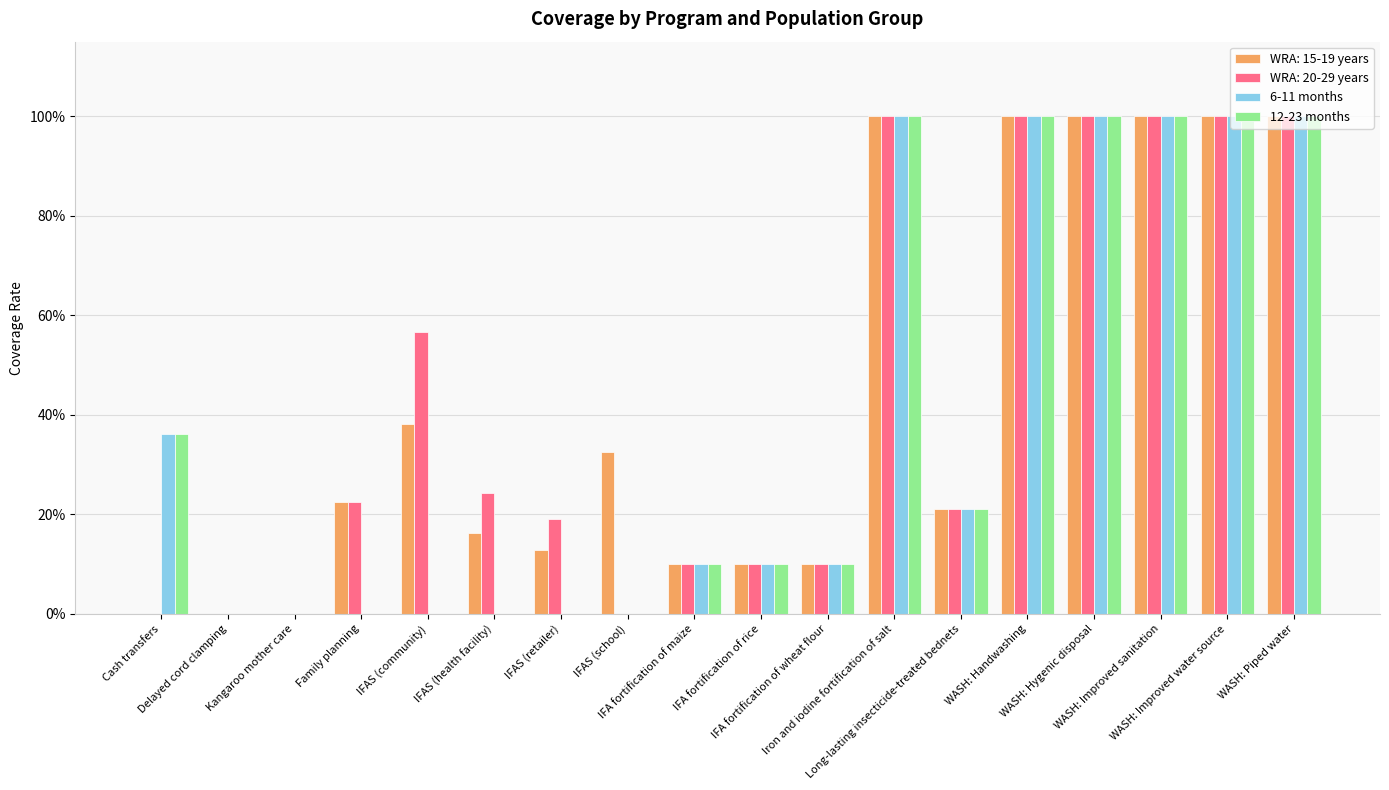

What are all the series names shown in the legend?

WRA: 15-19 years, WRA: 20-29 years, 6-11 months, 12-23 months